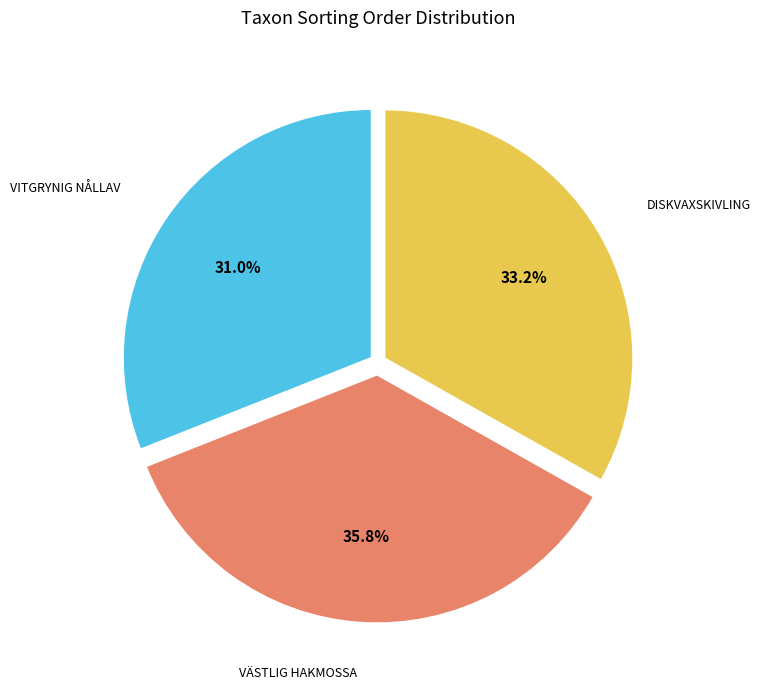

Is there any slice that represents more than half of the pie?

No